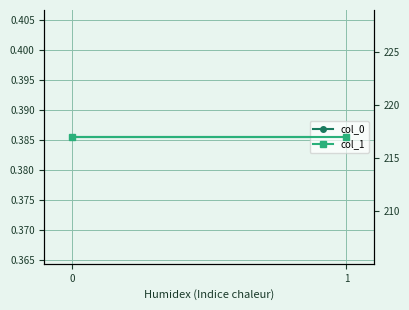

Which series has the largest range (max minus min)?

col_0